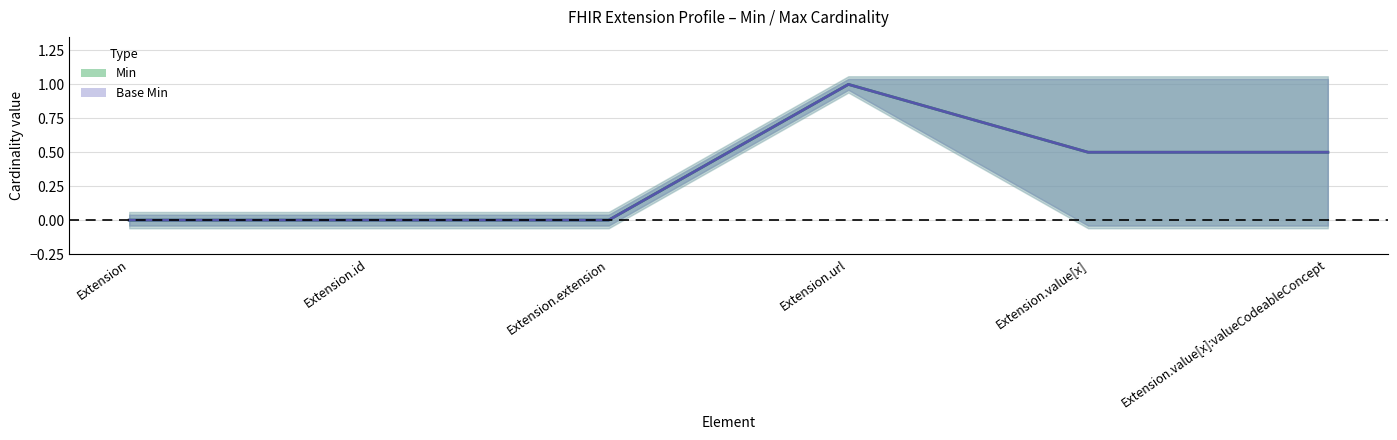

Which series changed the most between Extension.id and Extension.value[x]?

Min (centre)